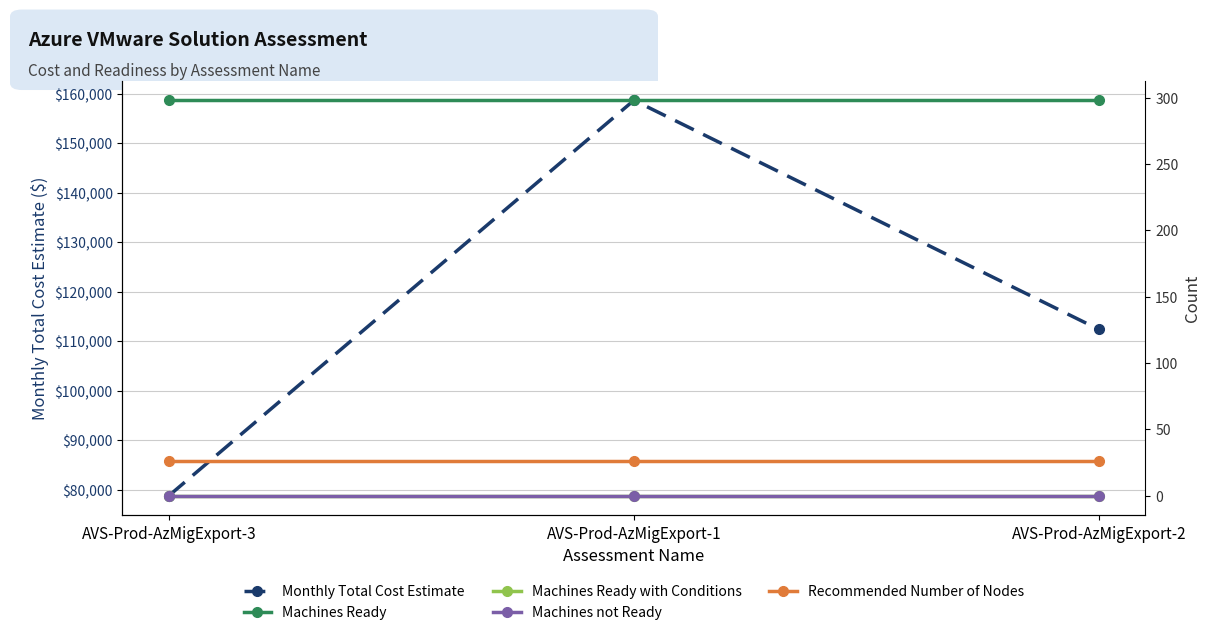

Reading right to left, transcribe all the data shown in this chart.

Monthly Total Cost Estimate: AVS-Prod-AzMigExport-2=112361.2	AVS-Prod-AzMigExport-1=158672.8	AVS-Prod-AzMigExport-3=78767.0
Machines Ready: AVS-Prod-AzMigExport-2=298.0	AVS-Prod-AzMigExport-1=298.0	AVS-Prod-AzMigExport-3=298.0
Machines Ready with Conditions: AVS-Prod-AzMigExport-2=0.0	AVS-Prod-AzMigExport-1=0.0	AVS-Prod-AzMigExport-3=0.0
Machines not Ready: AVS-Prod-AzMigExport-2=0.0	AVS-Prod-AzMigExport-1=0.0	AVS-Prod-AzMigExport-3=0.0
Recommended Number of Nodes: AVS-Prod-AzMigExport-2=26.0	AVS-Prod-AzMigExport-1=26.0	AVS-Prod-AzMigExport-3=26.0